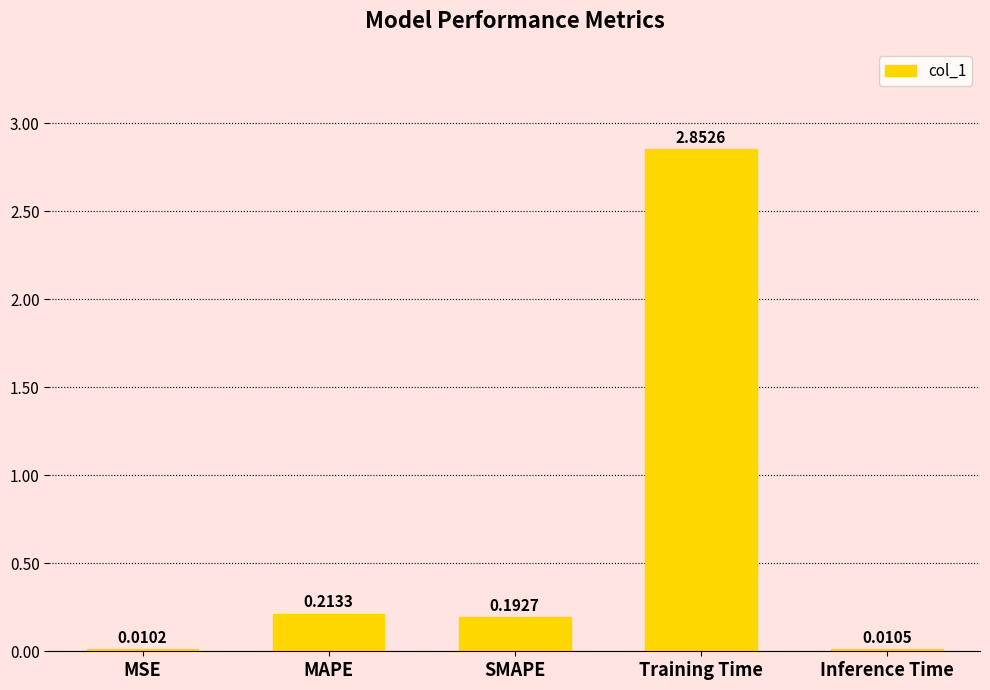

Where is the data nearest to the value 1?

MAPE